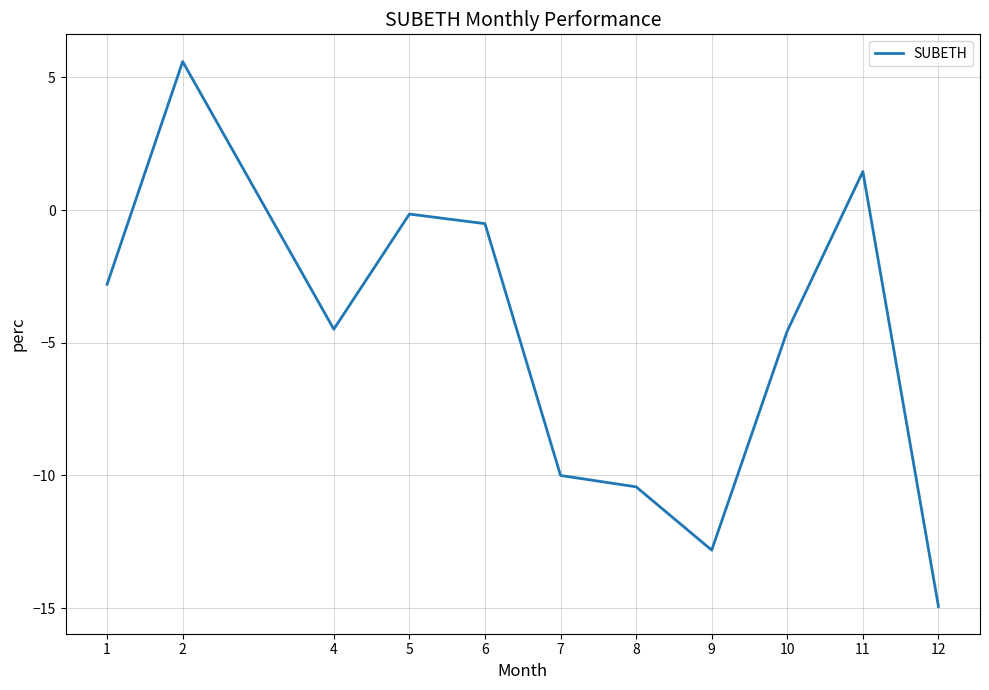

What is the difference between the maximum and minimum values?

20.5